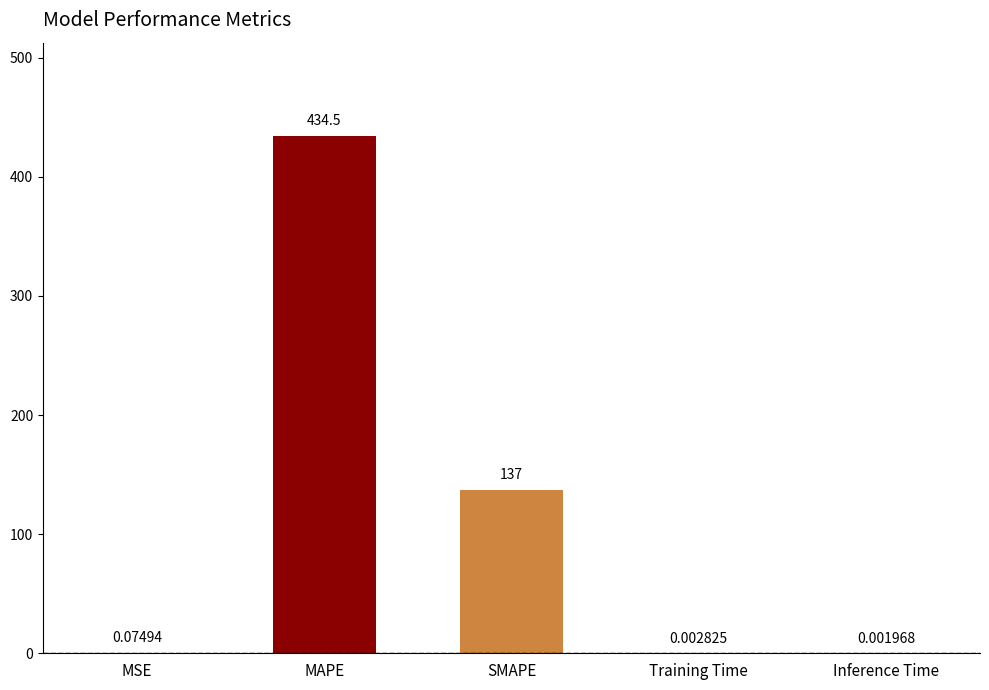

What is the change in value from MAPE to Training Time?

-434.5